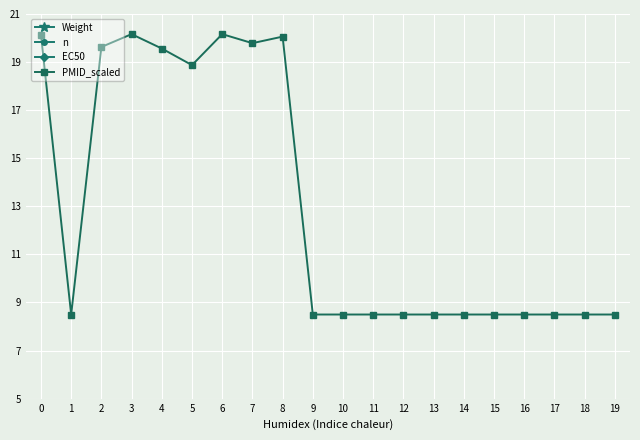

Reading left to right, what are all the values shown in this chart?

Weight: 0=0.0	1=0.2	2=0.2	3=0.2	4=0.2	5=0.2	6=0.2	7=0.2	8=0.2	9=0.2	10=1.0	11=1.0	12=1.0	13=1.0	14=1.0	15=1.0	16=1.0	17=1.0	18=1.0	19=1.0
n: 0=1.4	1=1.4	2=1.4	3=1.4	4=1.4	5=1.4	6=1.4	7=1.4	8=1.4	9=1.4	10=1.4	11=1.4	12=1.4	13=1.4	14=1.4	15=1.4	16=1.4	17=1.4	18=1.4	19=1.4
EC50: 0=0.6	1=0.6	2=0.6	3=0.6	4=0.6	5=0.6	6=0.6	7=0.6	8=0.6	9=0.6	10=0.6	11=0.6	12=0.6	13=0.6	14=0.6	15=0.6	16=0.6	17=0.6	18=0.6	19=0.6
PMID_scaled: 0=20.1	1=8.5	2=19.6	3=20.2	4=19.6	5=18.9	6=20.2	7=19.8	8=20.1	9=8.5	10=8.5	11=8.5	12=8.5	13=8.5	14=8.5	15=8.5	16=8.5	17=8.5	18=8.5	19=8.5